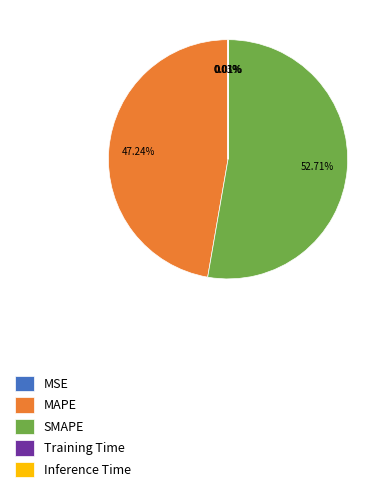

What is the ratio of the value at MAPE to the value at SMAPE?

0.9